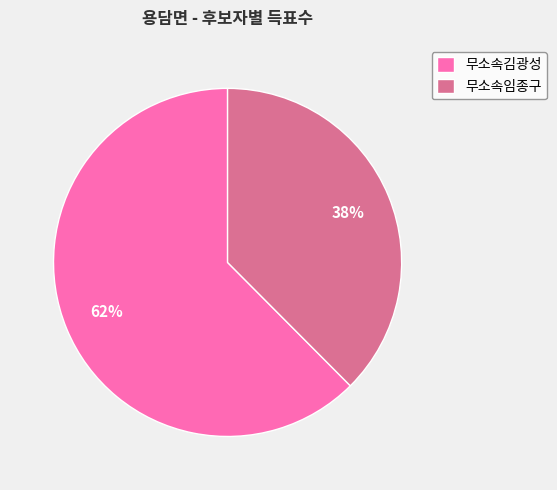

To the nearest percent, what portion does 무소속임종구 represent?

38%